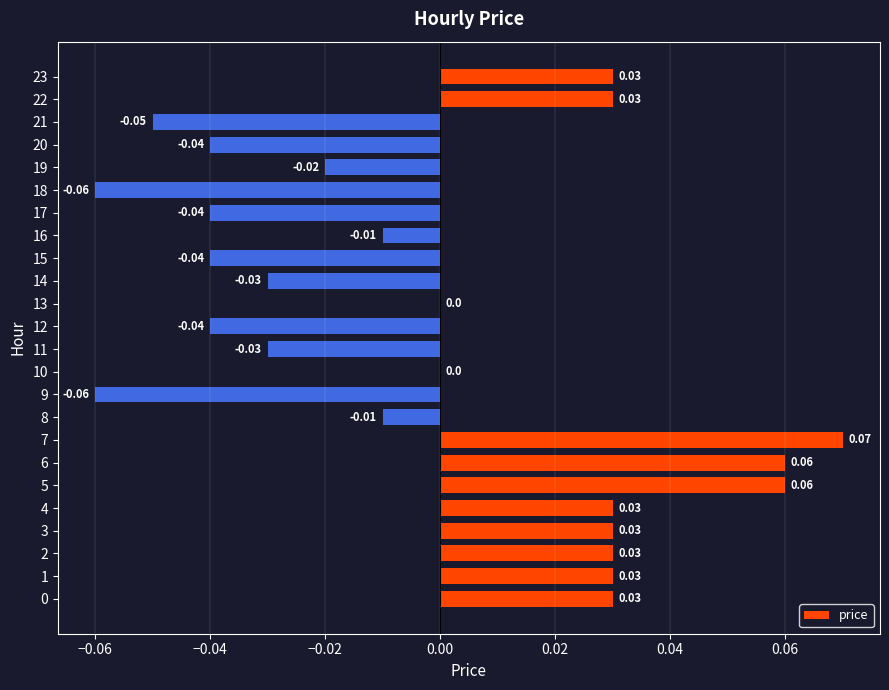

Are the bars horizontal?

Yes